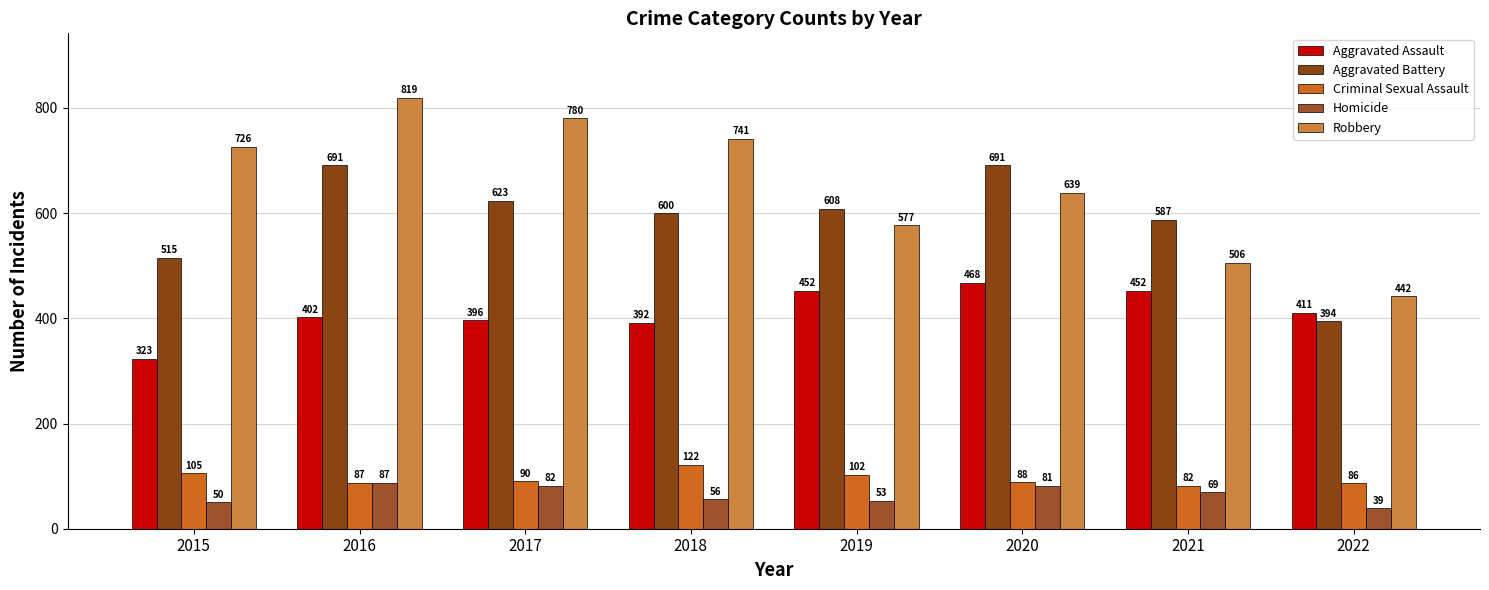

What is the average value of the Robbery series?

654